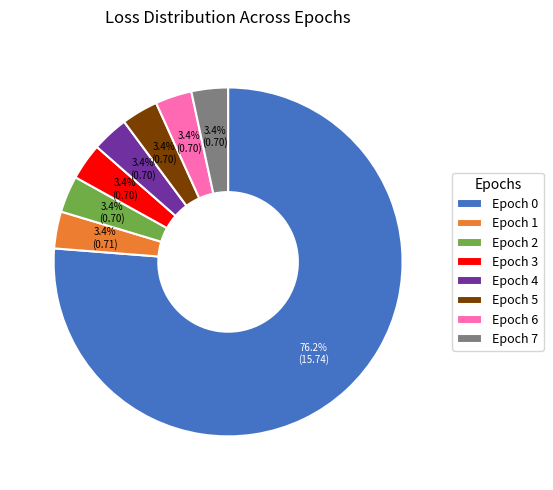

Which slice is the largest?

Epoch 0